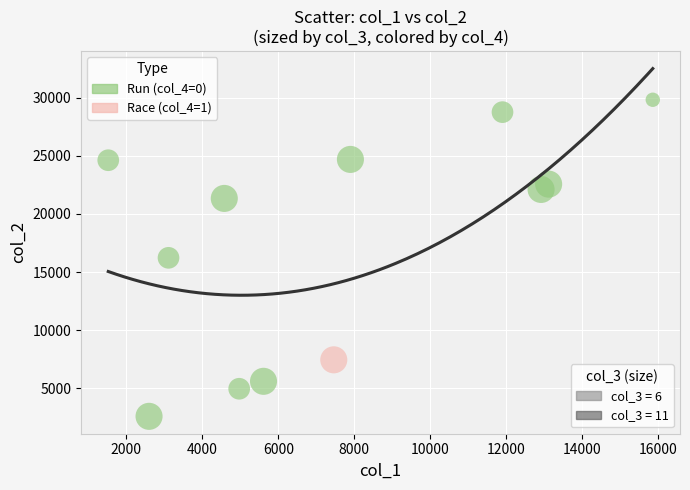

What is the average Y value?

17563